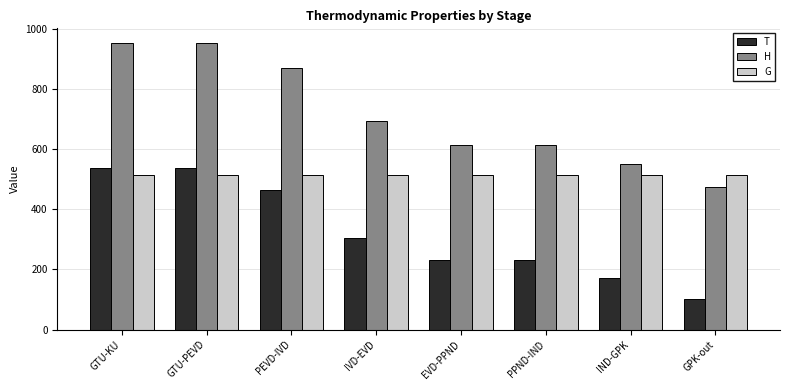

What is the value of the T bar at the 2nd from the left?

538.5